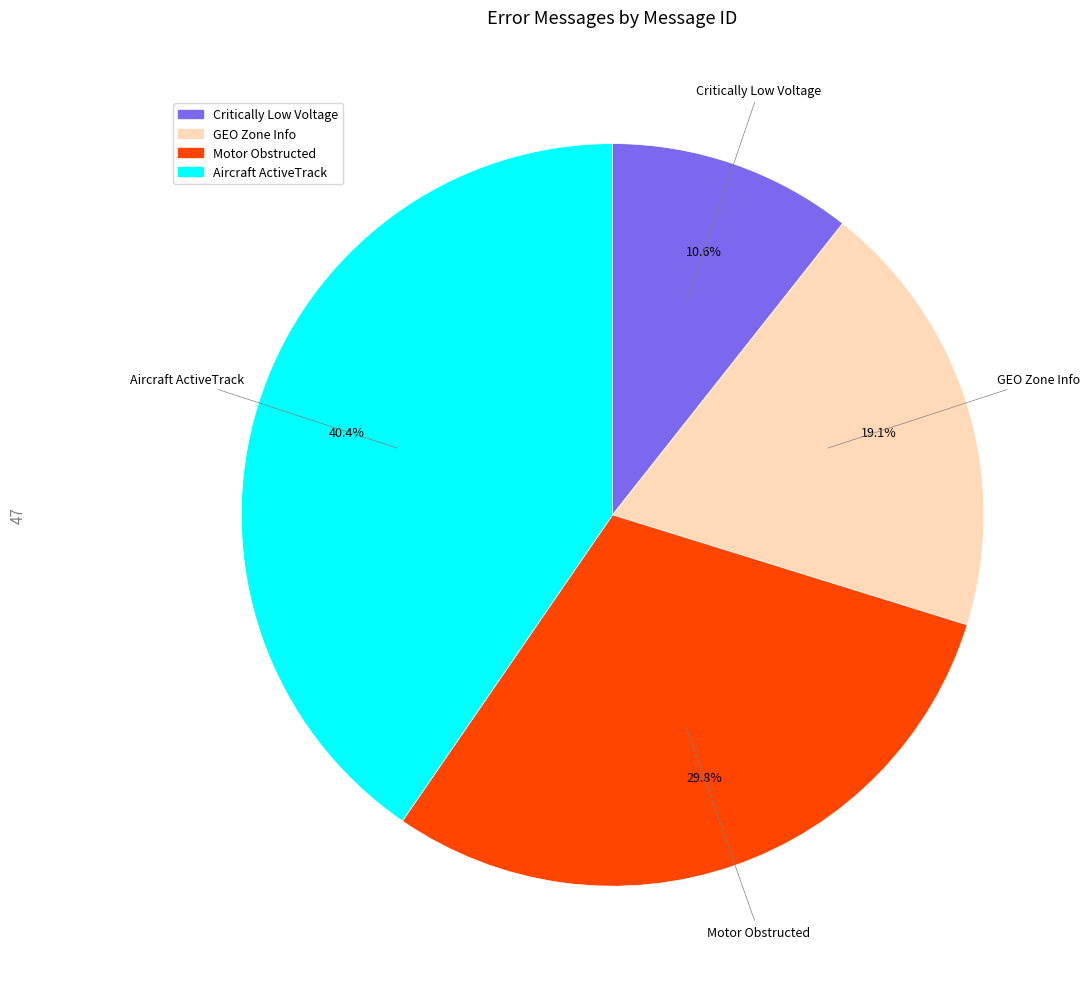

Does GEO Zone Info represent more than half of the total?

No